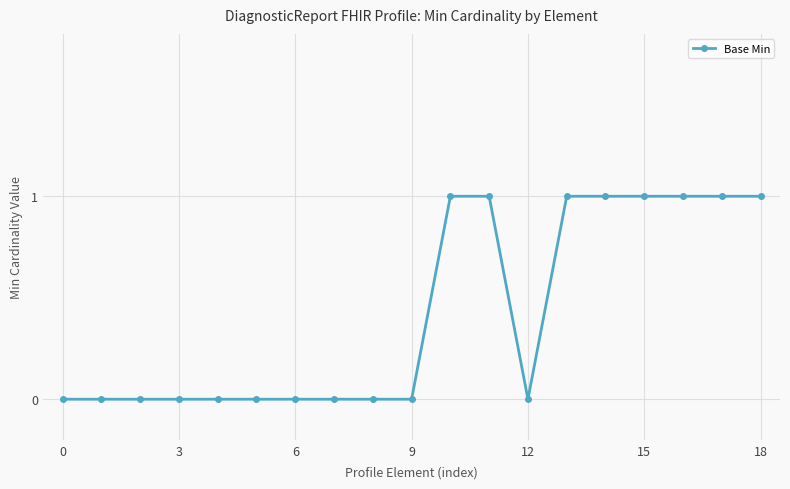

What is the value of the 14th point from the left?

1